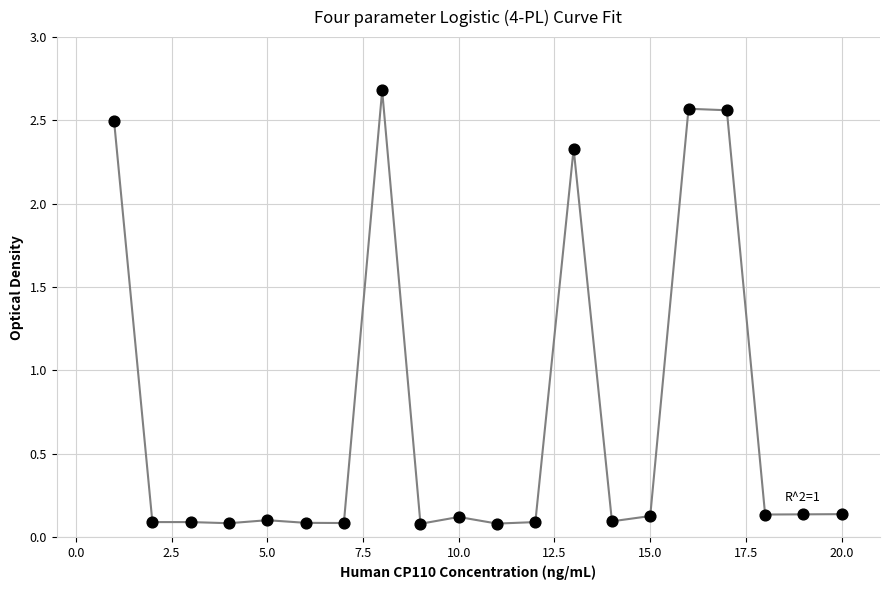

What is the maximum value shown in the chart?

2.7